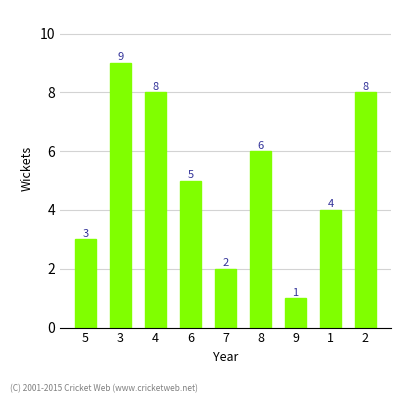

The value at 3 is 15. True or false?

False